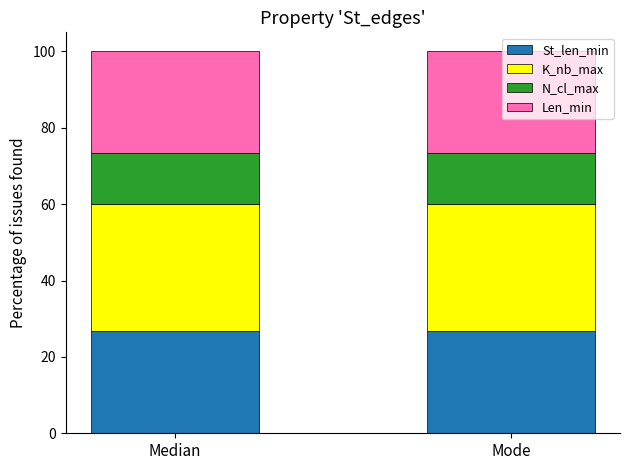

Read the St_len_min value at Mode.

26.7